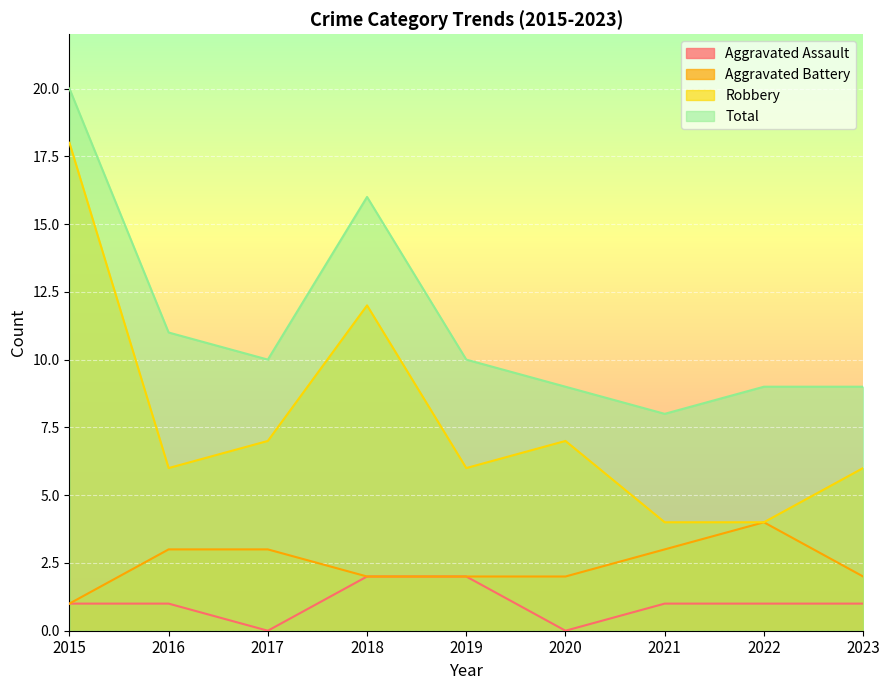

True or false: Total has more than 1 interior local peaks.

False